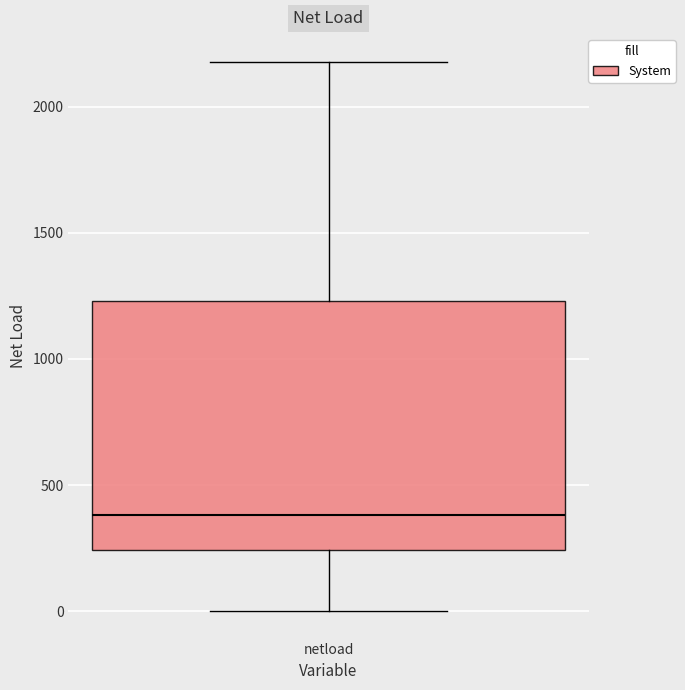

Where does the lower whisker of the box for netload end on the y-axis? The values are not printed on the chart, so give them approximately, as read against the axis.

0